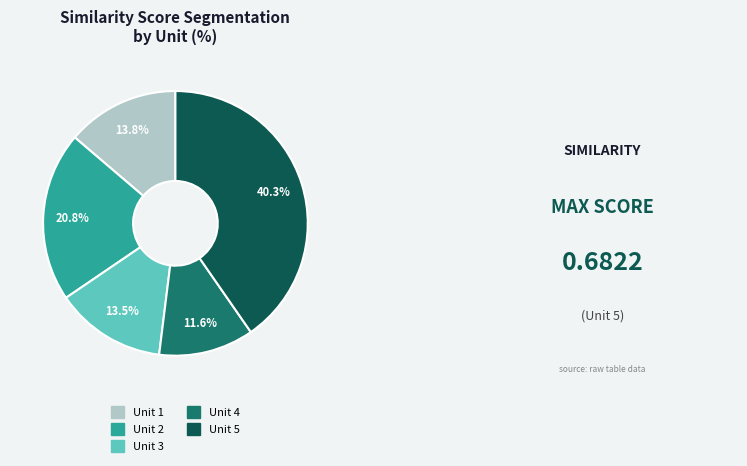

Which category has the biggest portion of the pie?

Unit 5